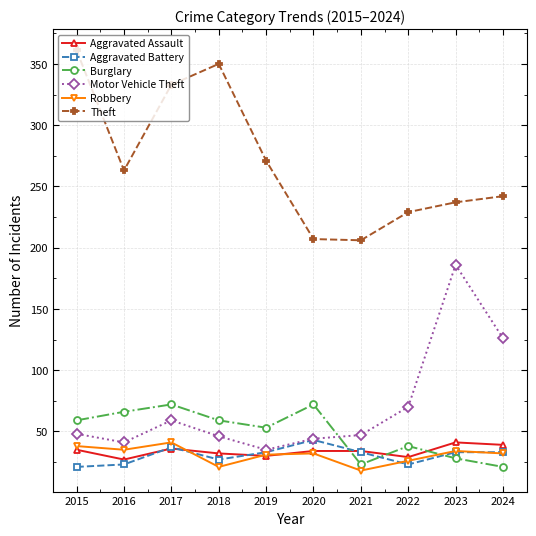

Which category has the highest value across all series?

2015